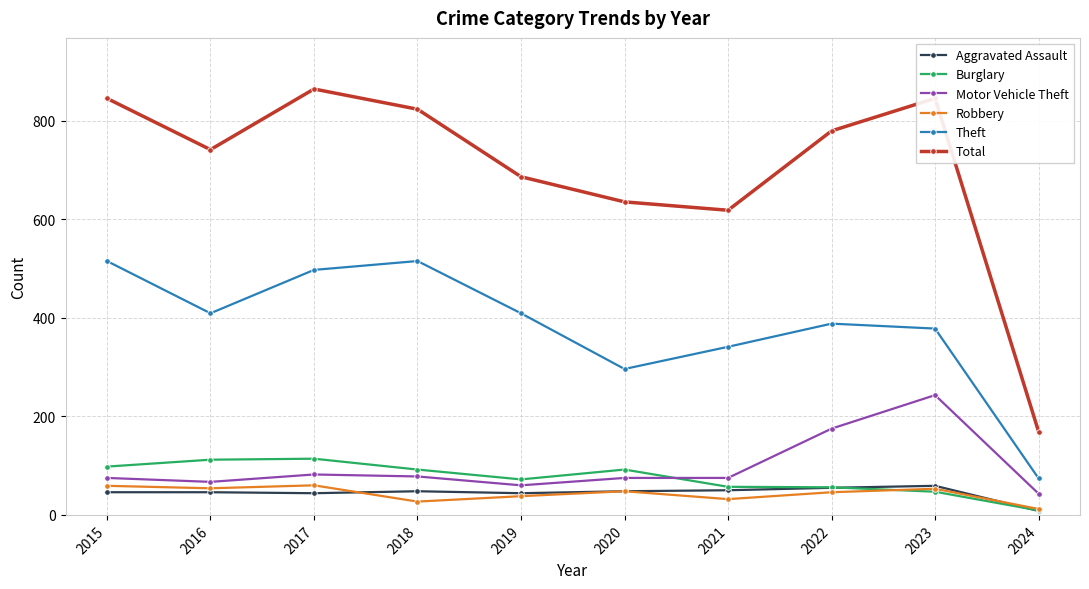

How many values in the Total series are below 779?

5